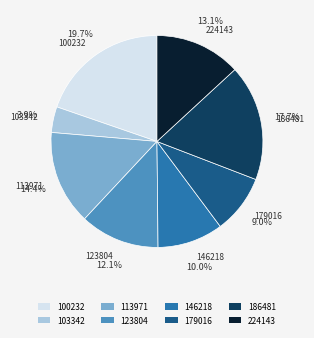

Is 186481 the majority of the pie?

No